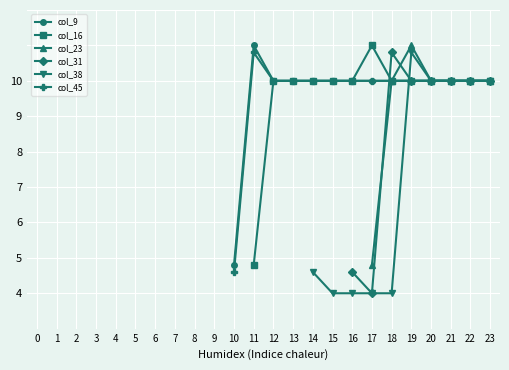

True or false: col_23 and col_38 intersect in this chart.

False